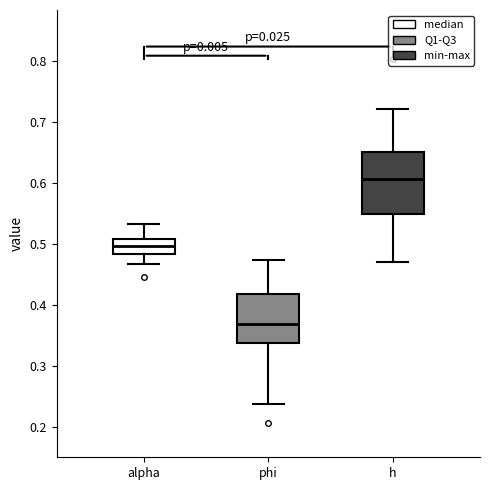

Reading left to right, read every box against the y-axis: the position of its median line, the range the box covers, and the ends of its whiskers. The values are not printed on the chart, so give them approximately, as read against the axis.

alpha: median 0.50, box 0.48 to 0.51, whiskers 0.47 to 0.53
phi: median 0.37, box 0.34 to 0.42, whiskers 0.24 to 0.47
h: median 0.61, box 0.55 to 0.65, whiskers 0.47 to 0.72